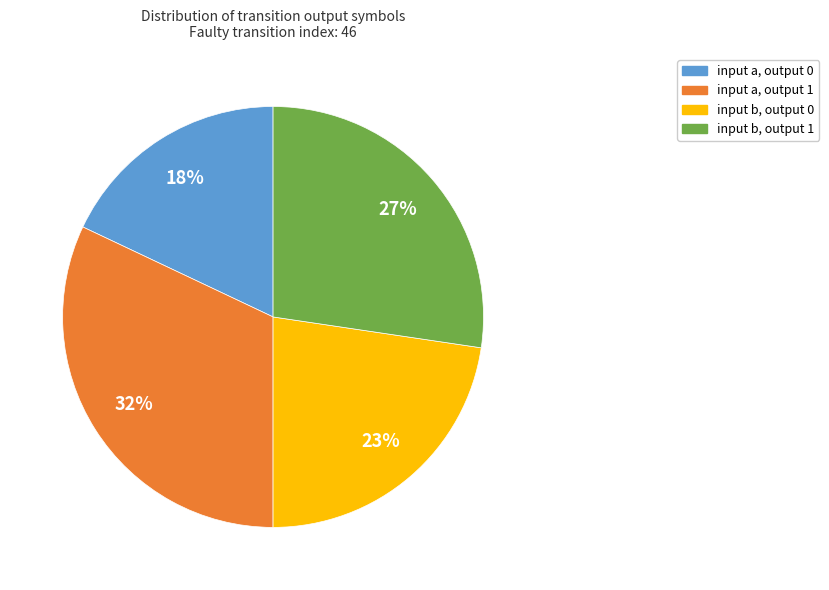

How many segments does this pie chart have?

4